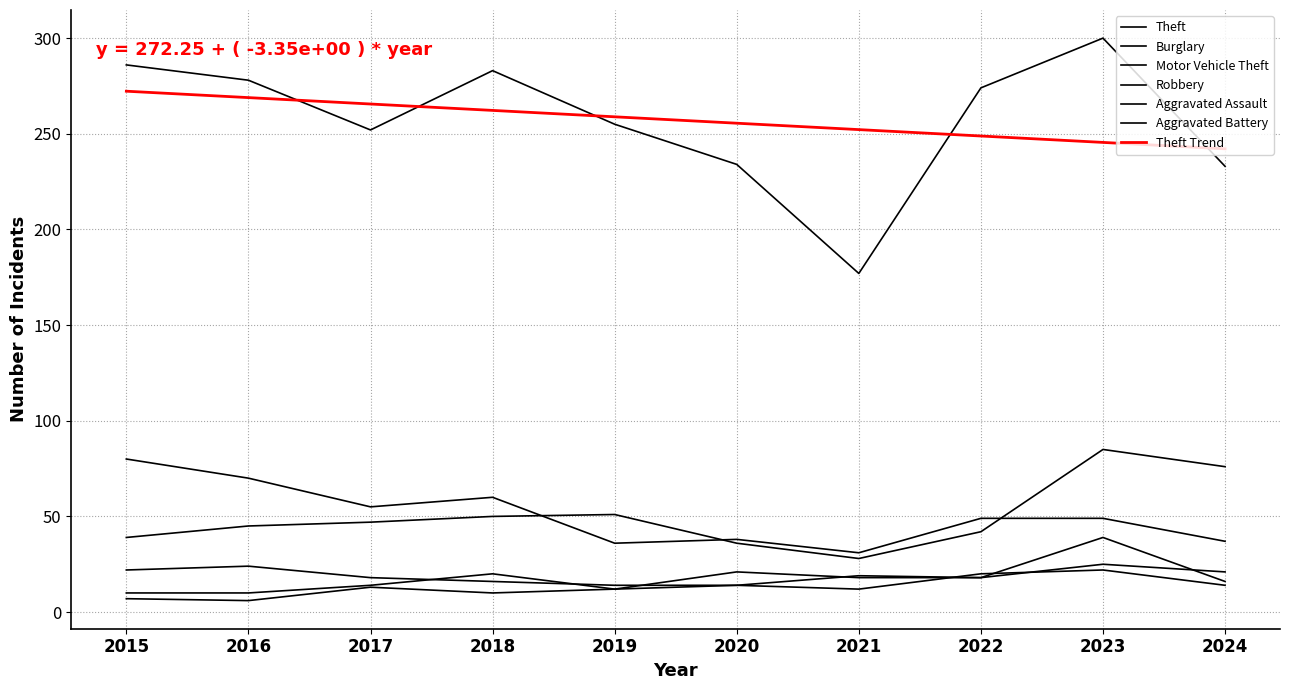

Count the number of data series in this chart.

7